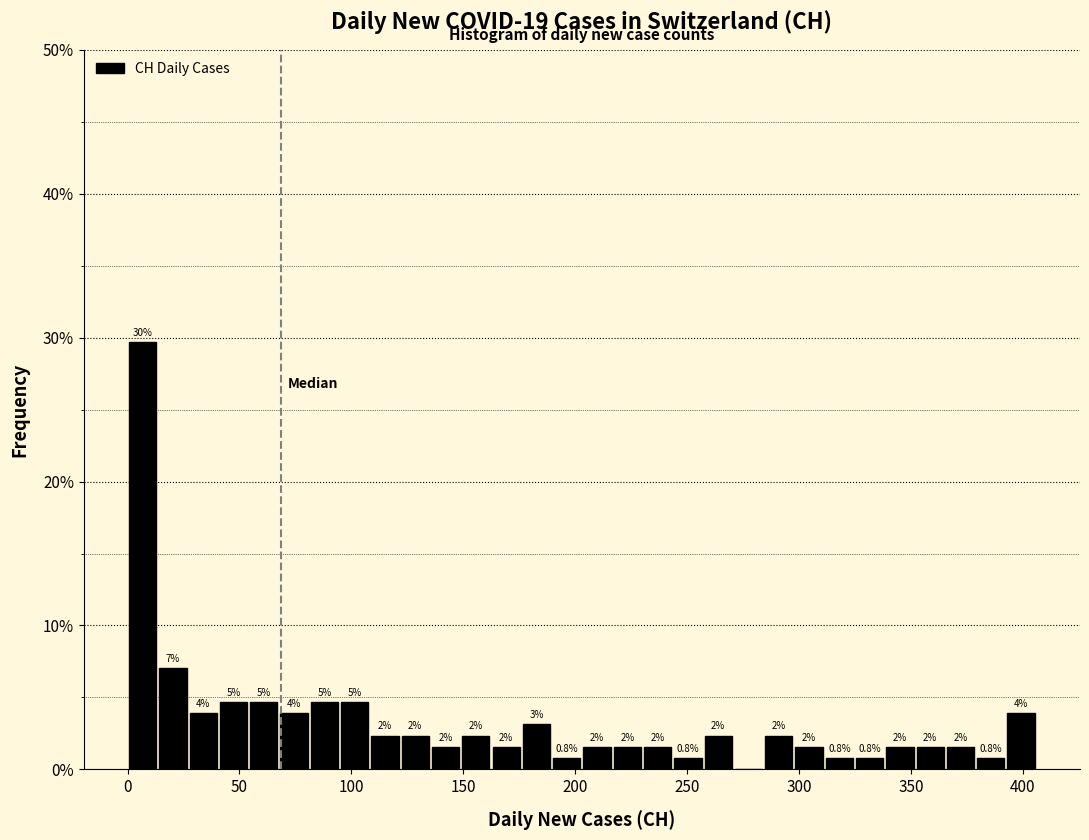

Around what value on the x-axis is the tallest bar? Give the approximate position of its centre, as read against the axis.

5